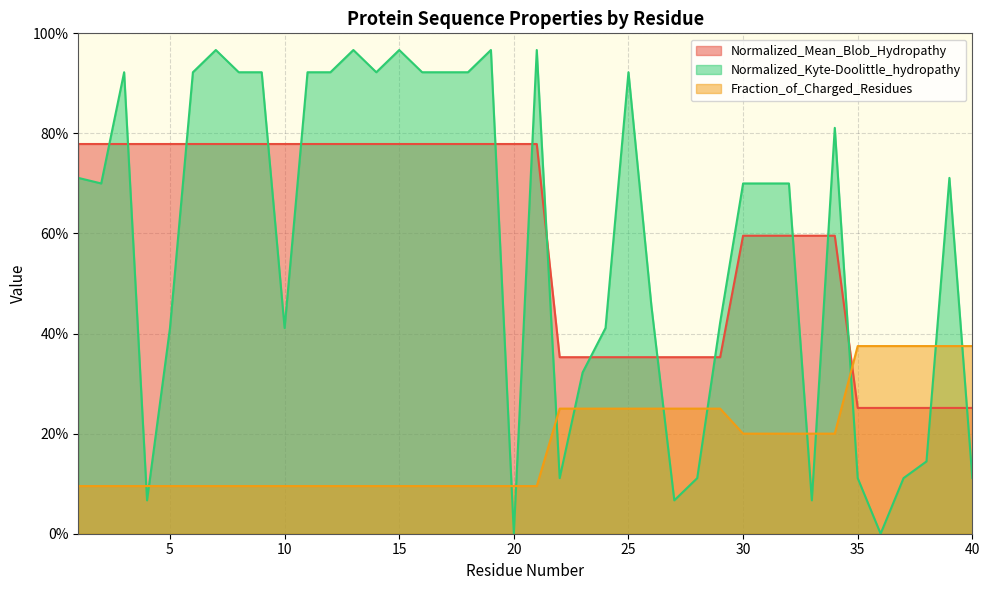

How many data points does each series have?

40